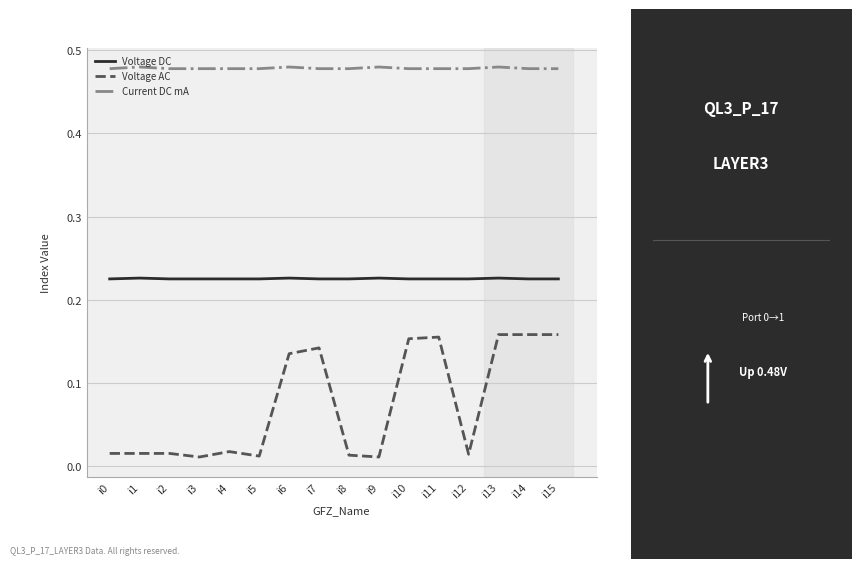

Between i0 and i11, which series saw the biggest shift?

Voltage AC